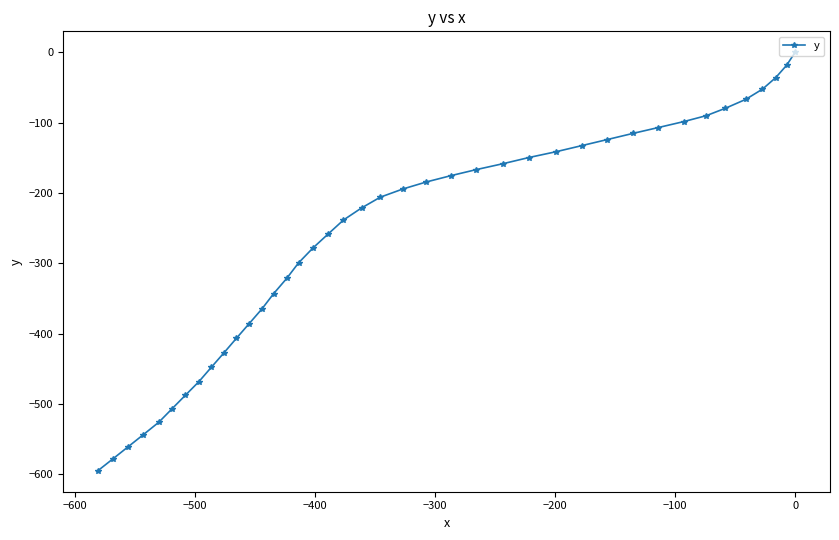

How many distinct data groups are displayed?

1